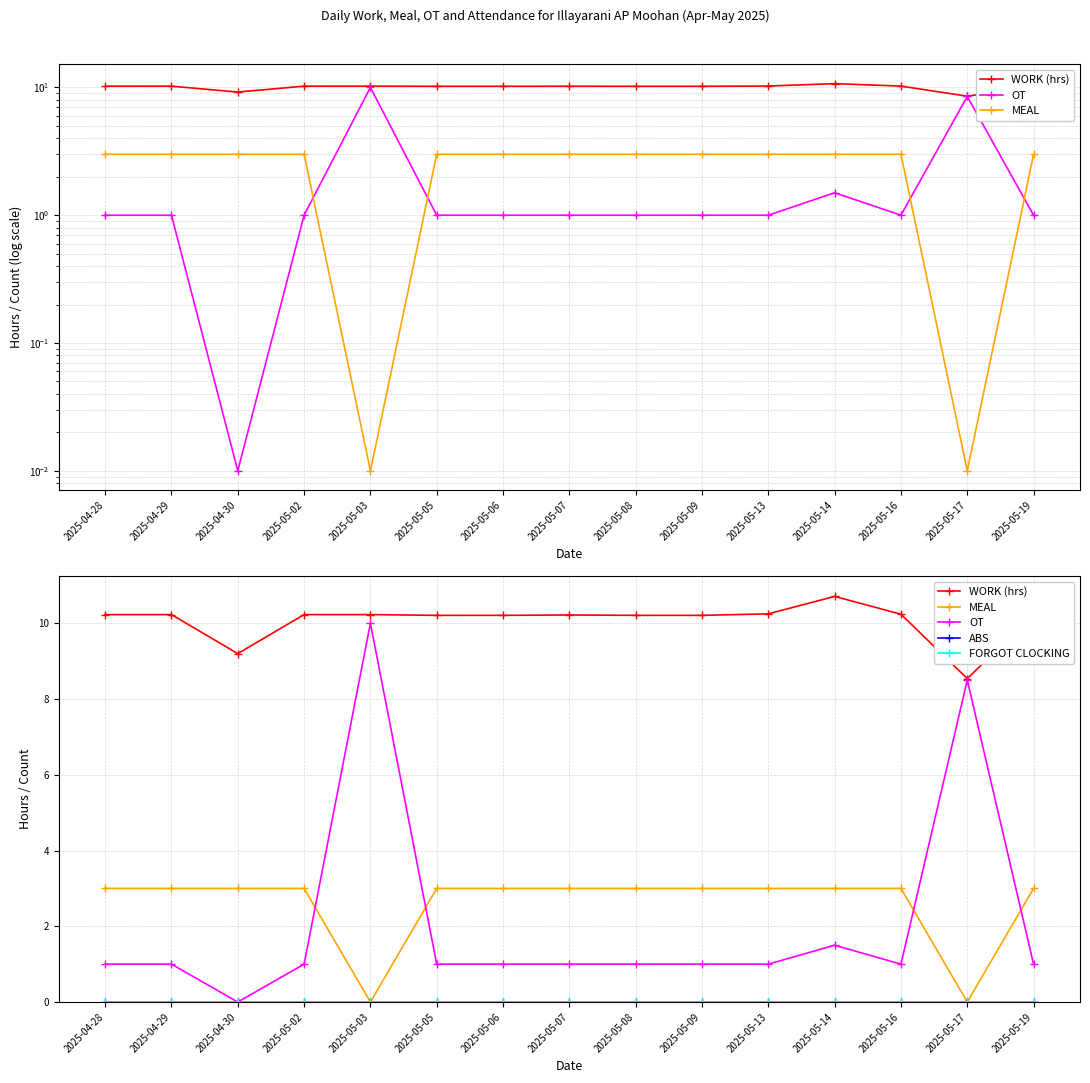

True or false: MEAL and FORGOT CLOCKING intersect in this chart.

False